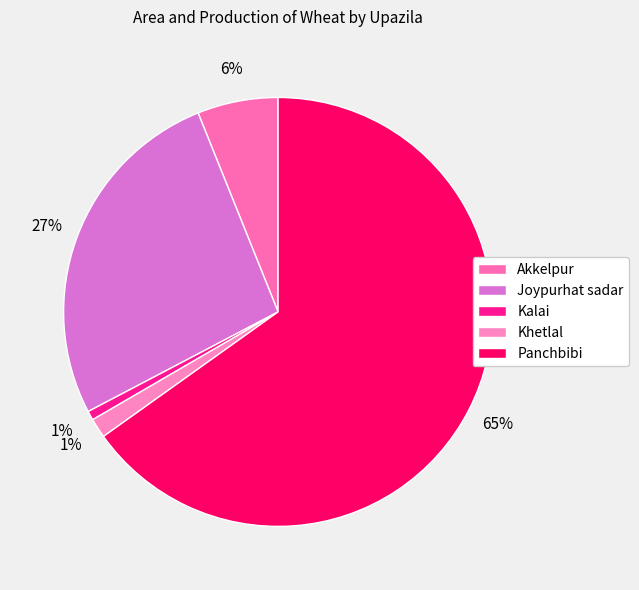

Is there any slice that represents more than half of the pie?

Yes